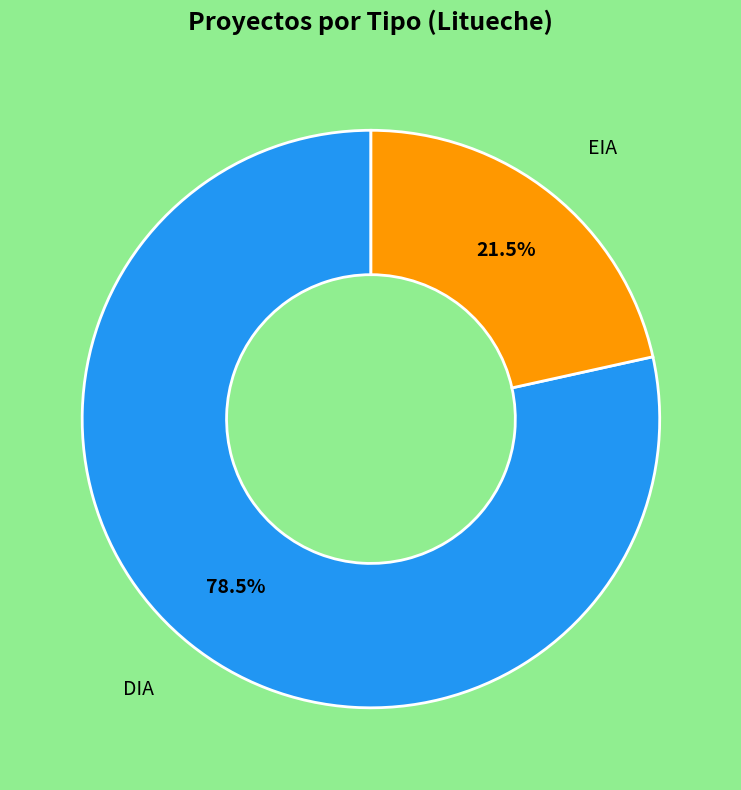

Is there a majority slice in this chart?

Yes